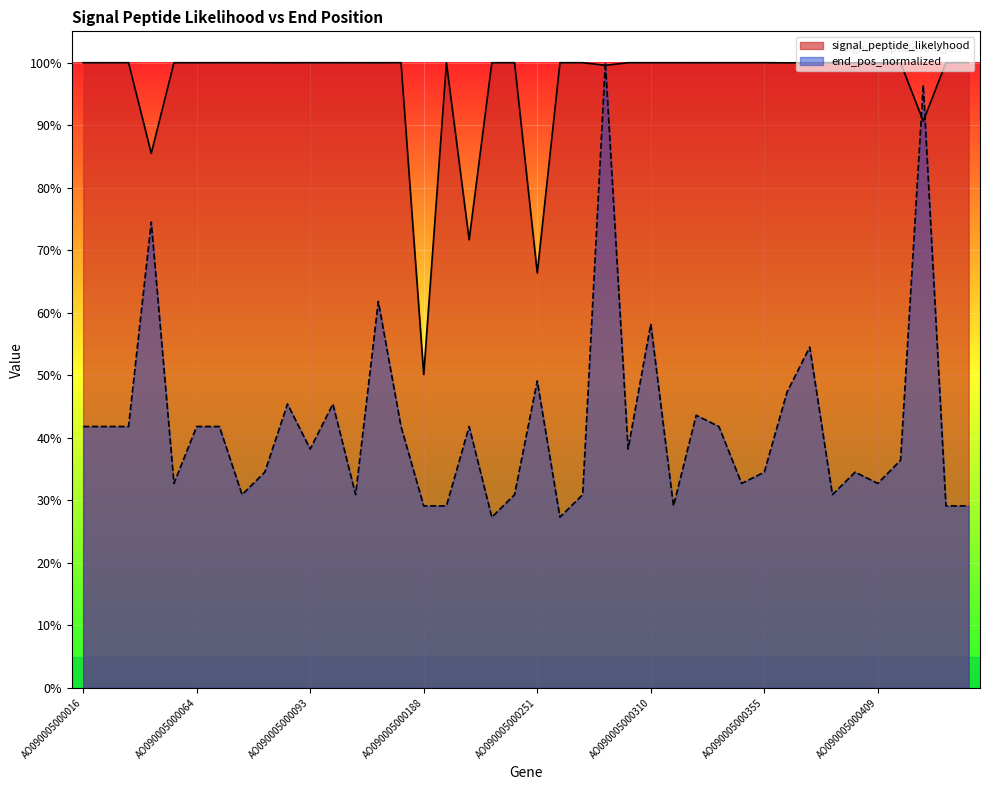

True or false: signal_peptide_likelyhood has a value of 1.0 at AO090005000065.

True